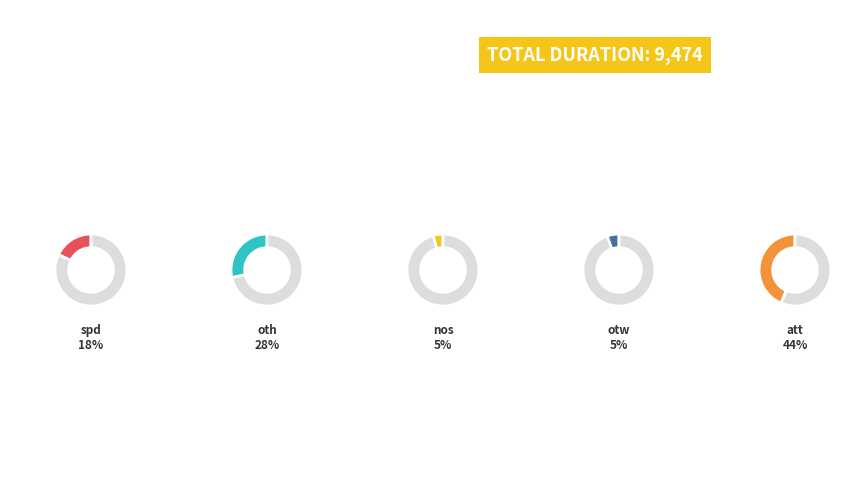

Rank the categories by value from lowest to highest.

nos, otw, spd, oth, att